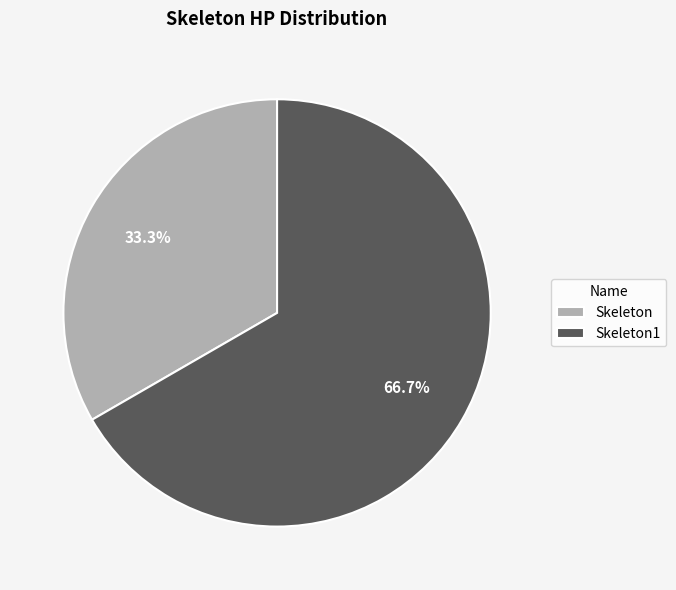

How many slices are in this pie chart?

2